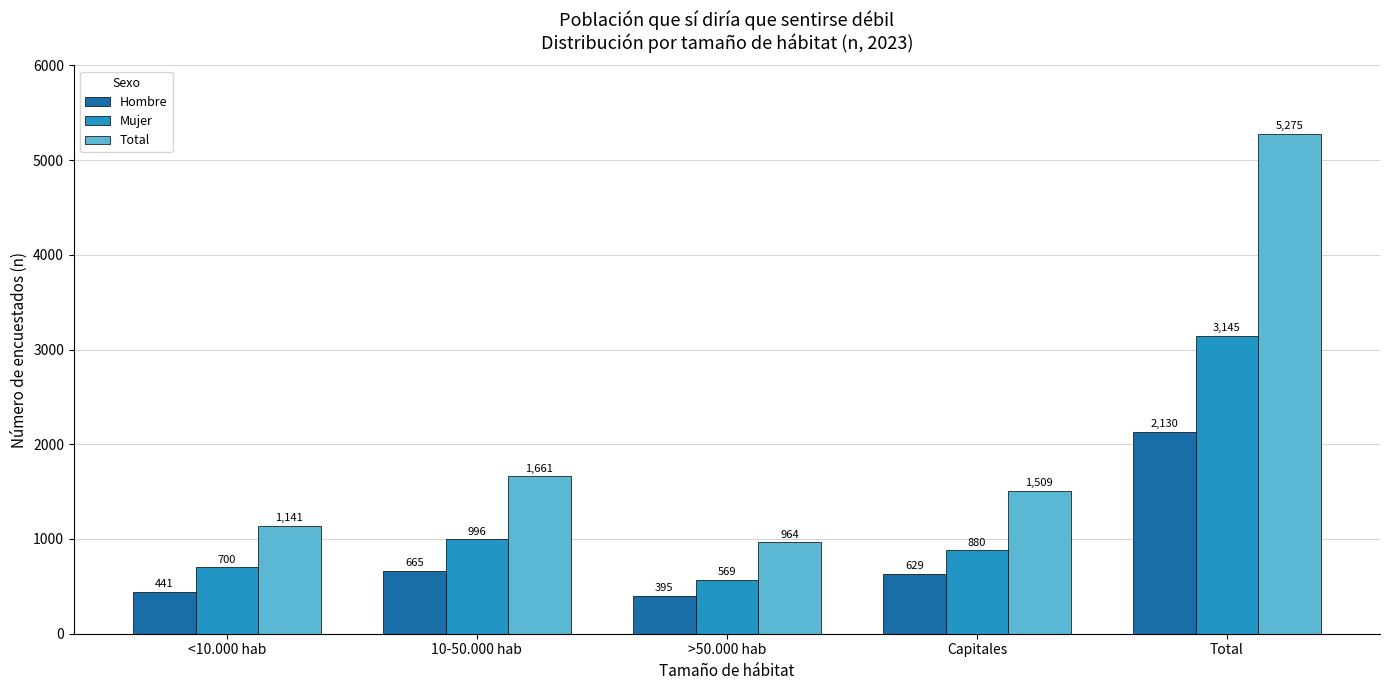

The Total series shows 7213 at Total. True or false?

False